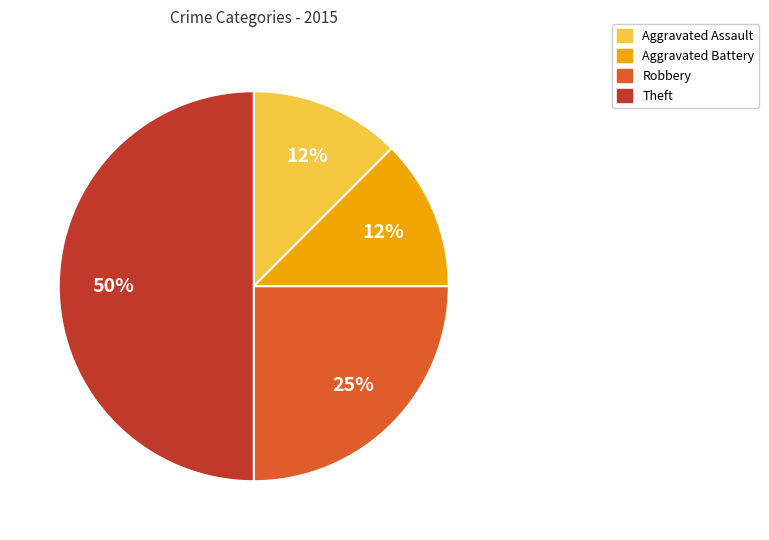

Combined, do Aggravated Assault and Aggravated Battery account for over 50%?

No